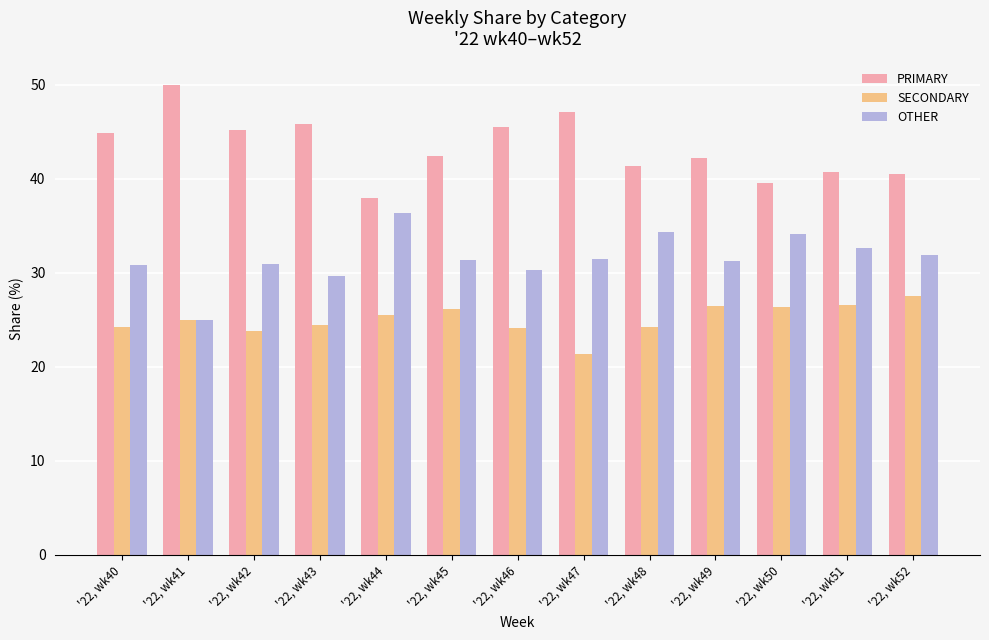

What is the total value across all series at '22, wk43?

100.0